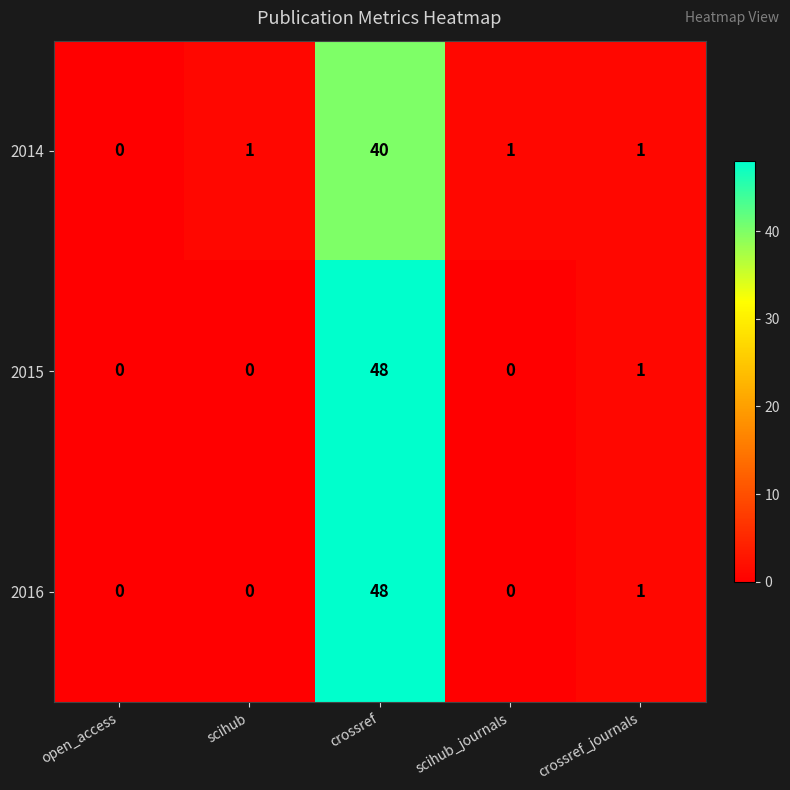

How many positive values does the 2016 series have?

2